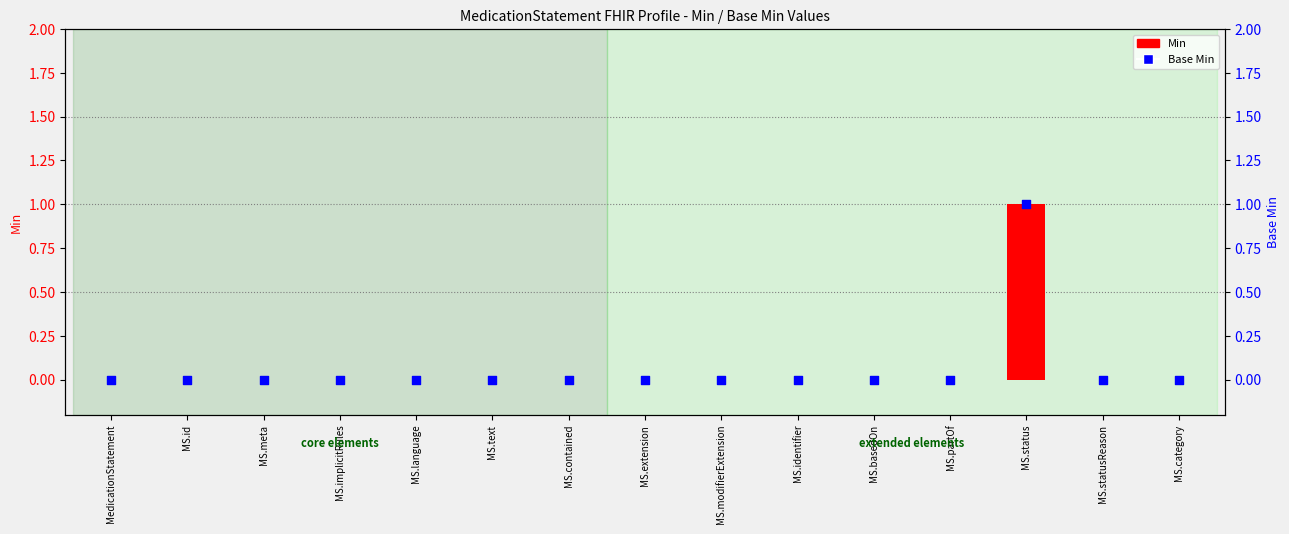

Which series has the largest Y range (max minus min)?

Min